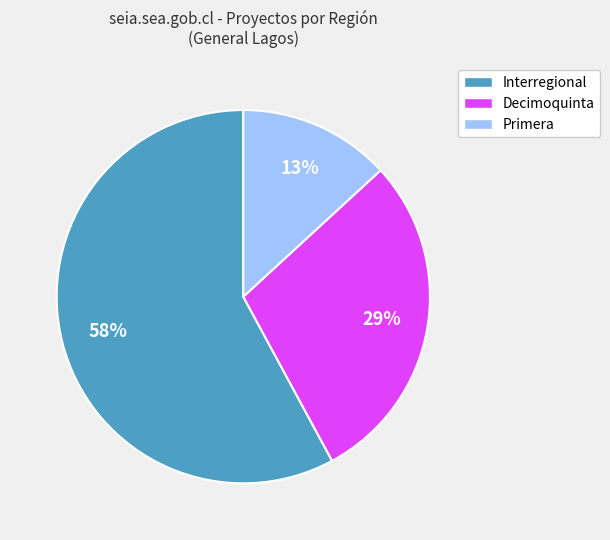

To the nearest percent, what is the difference between the Decimoquinta and Primera slice percentages?

16%